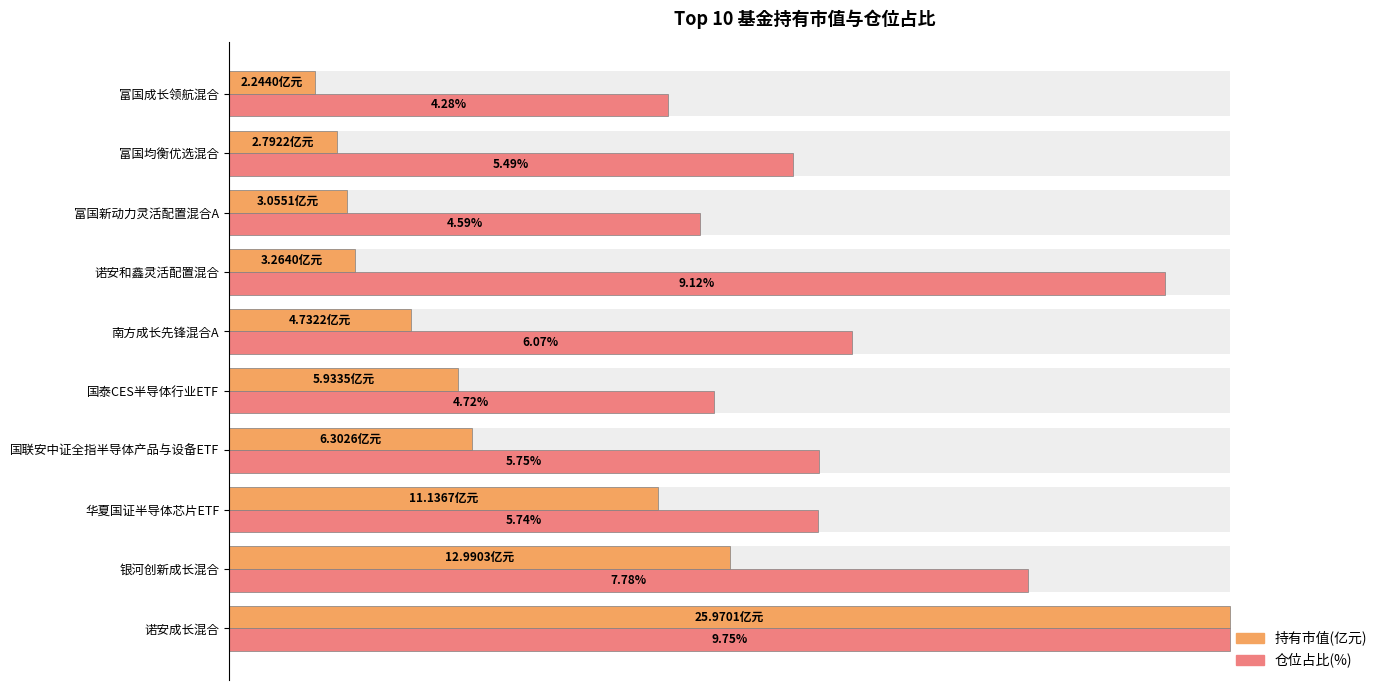

Which series has the widest spread of values?

持有市值(亿元)